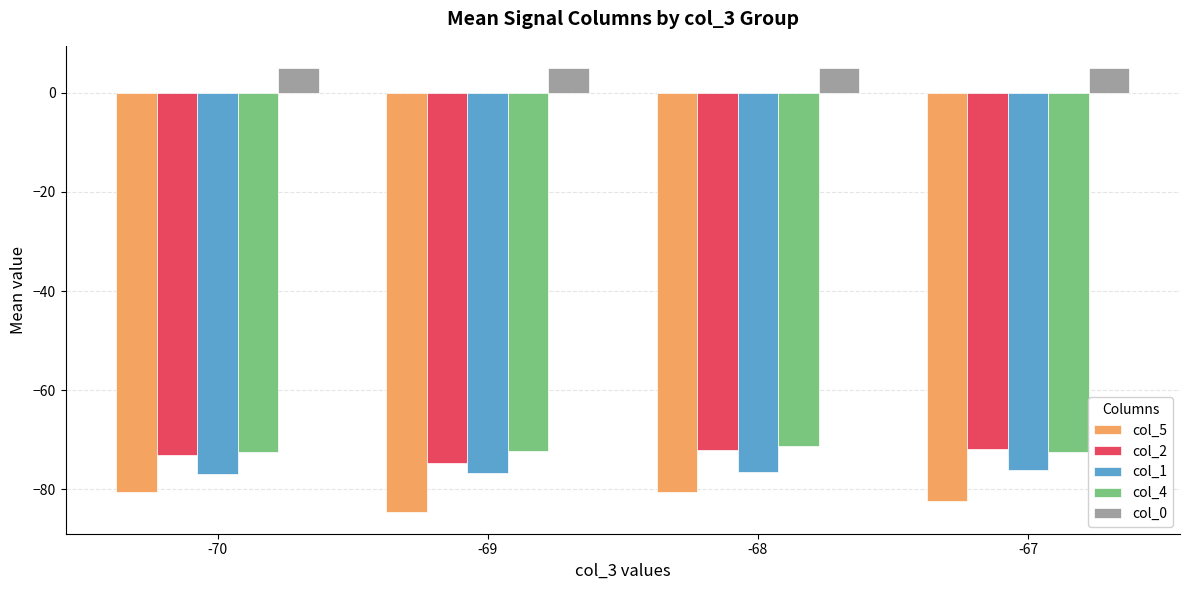

How many data points does each series have?

4